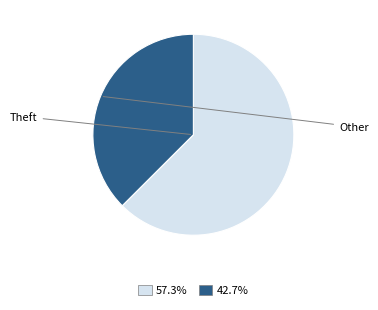

Is there a majority slice in this chart?

Yes